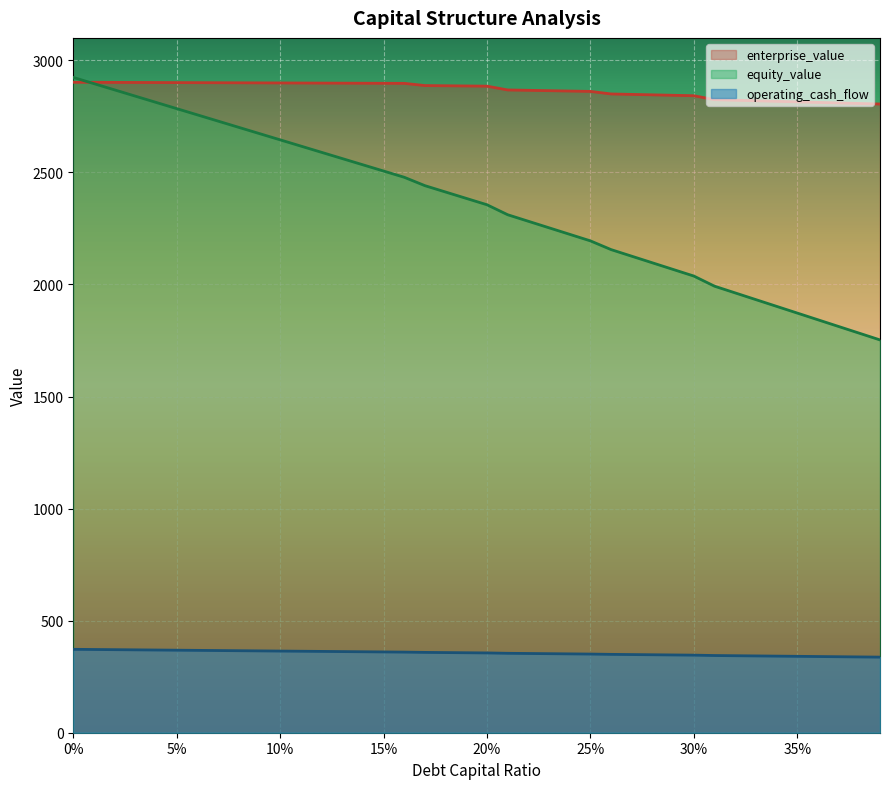

What is the label of the 39th point from the left?

0.38